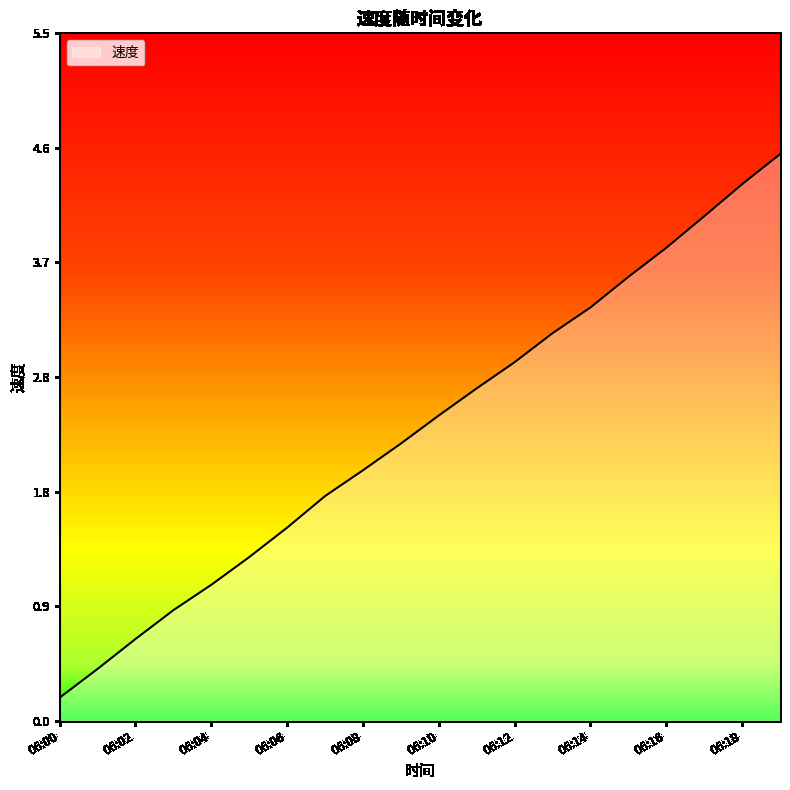

Reading left to right, transcribe all the data shown in this chart.

0.2	0.4	0.7	0.9	1.1	1.3	1.5	1.8	2.0	2.2	2.4	2.7	2.9	3.1	3.3	3.6	3.8	4.0	4.3	4.5